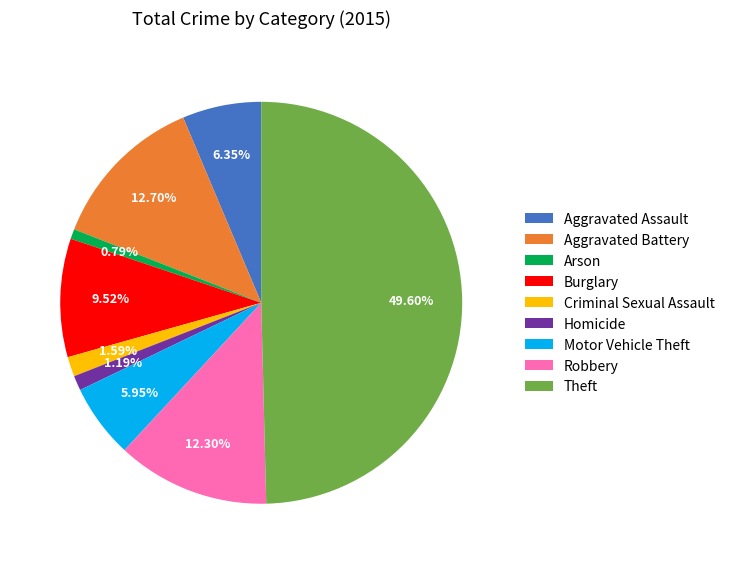

How many slices are in this pie chart?

9